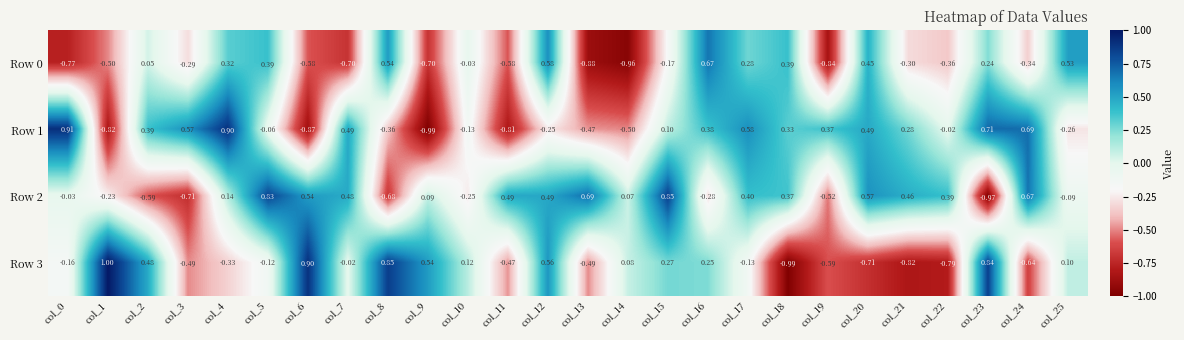

Which series has the widest spread of values?

Row 3